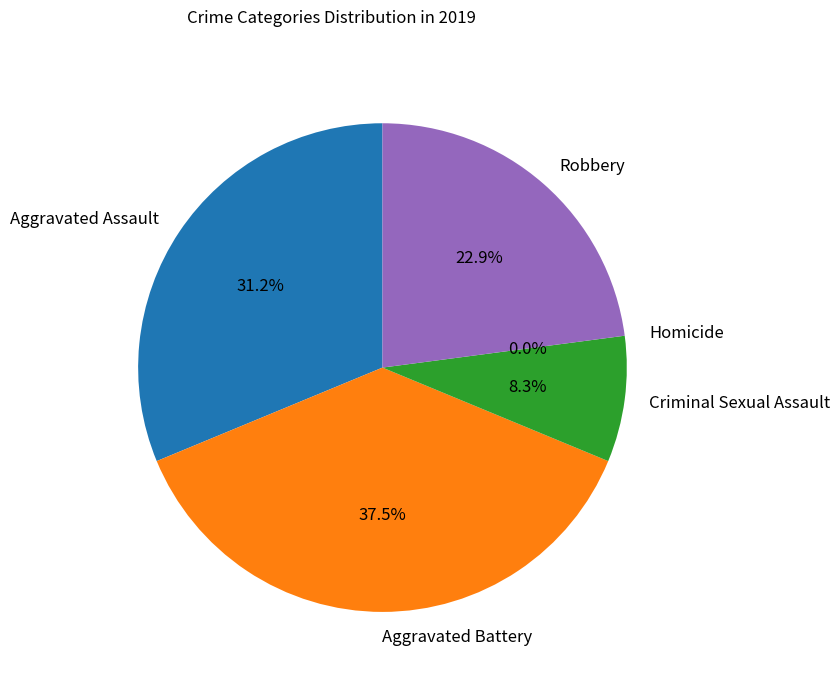

How many segments does this pie chart have?

5